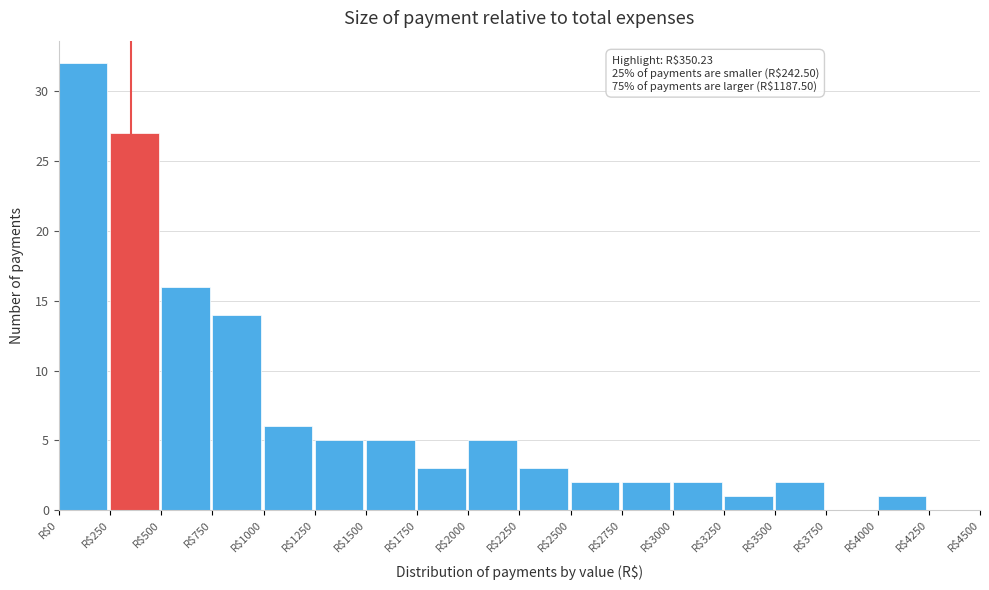

Which range on the x-axis has the tallest bar?

0 to 250